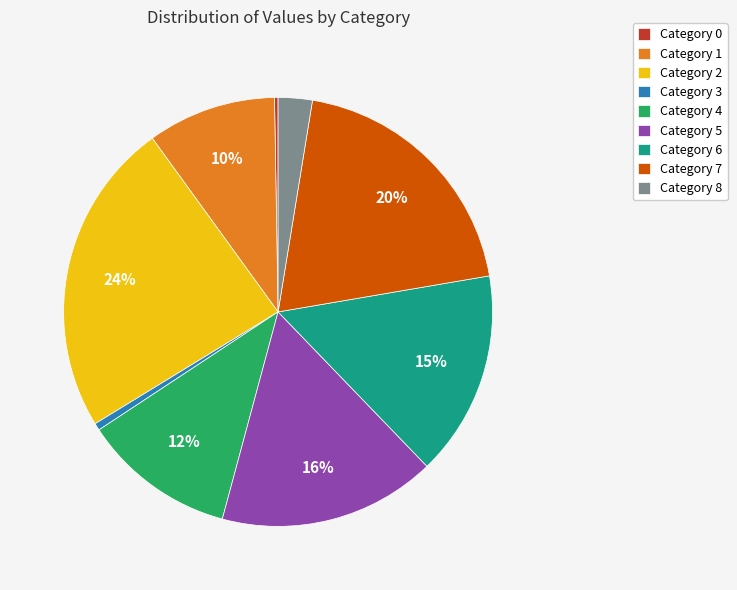

Does Category 8 represent more than half of the total?

No